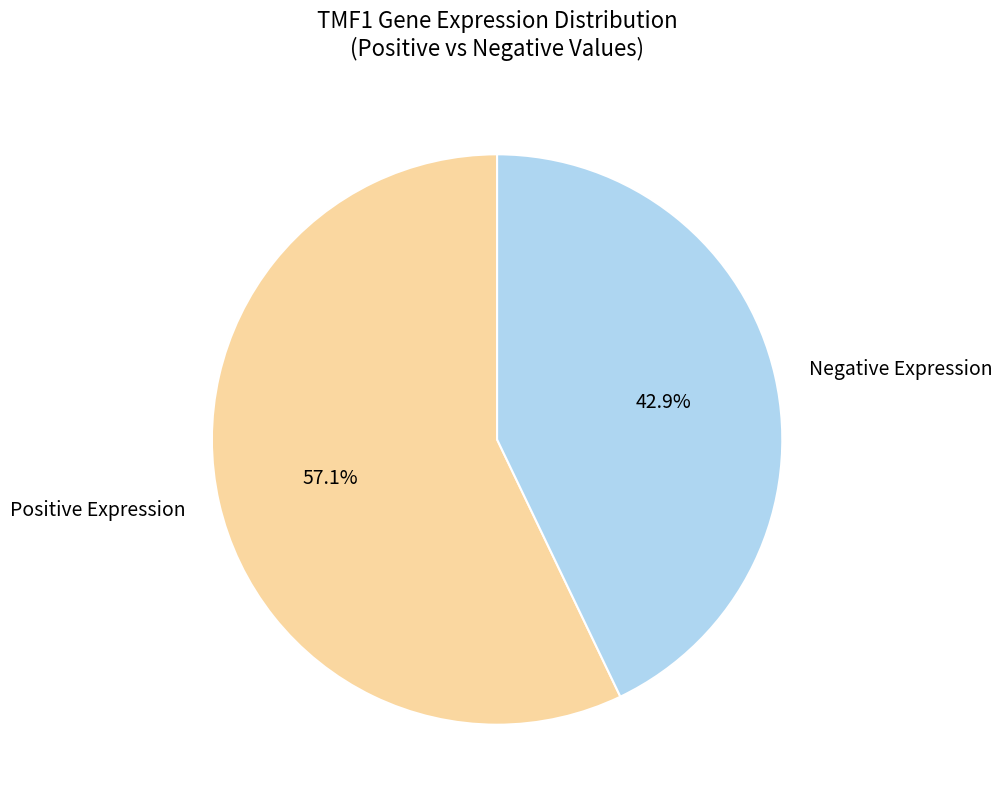

To the nearest percent, what is the difference between the largest and smallest slice percentages?

14%